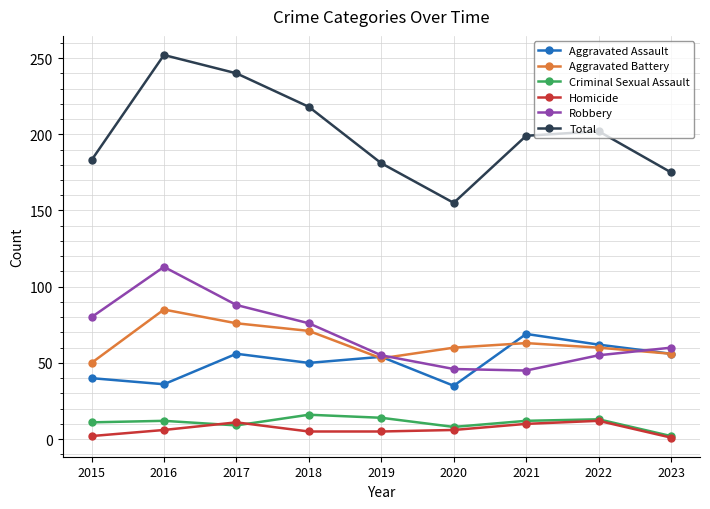

True or false: Criminal Sexual Assault and Total intersect in this chart.

False